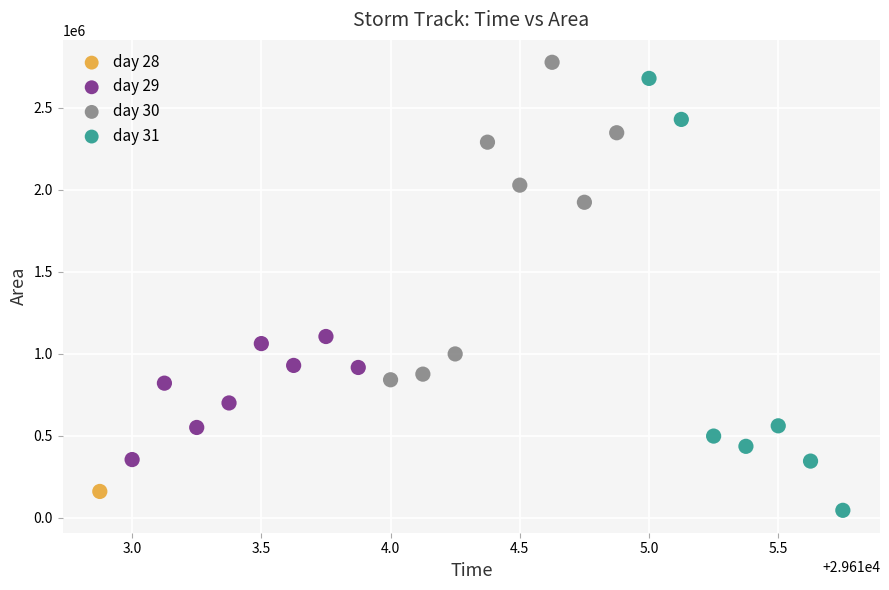

What are all the series names shown in the legend?

day 28, day 29, day 30, day 31